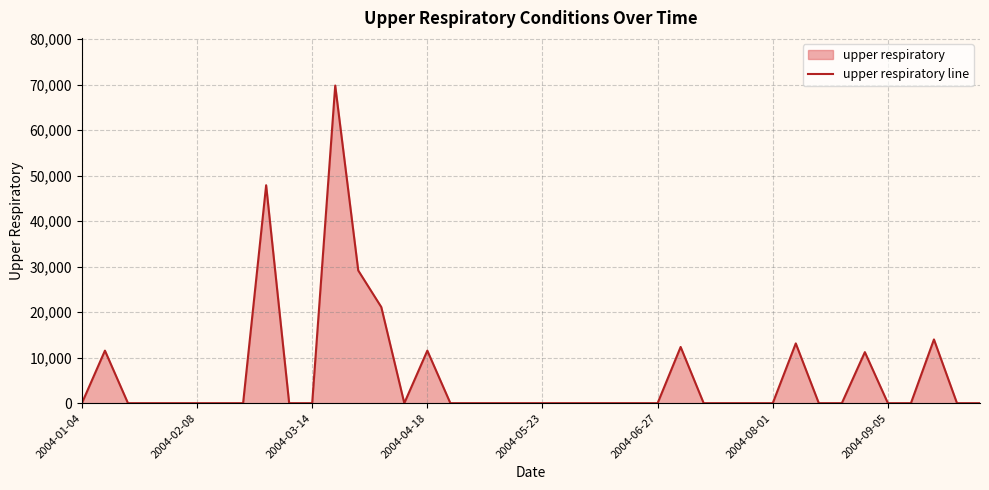

What is the maximum value shown in the chart?

69817.8